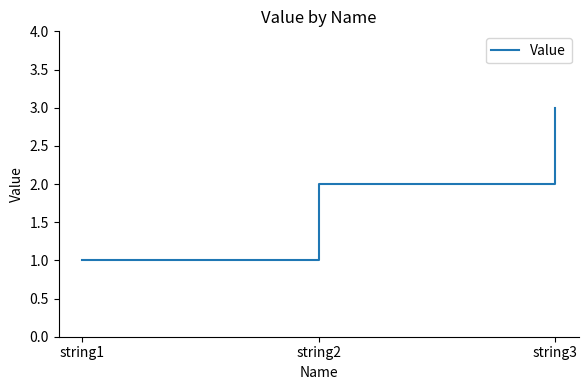

True or false: the data shows 4 at string3.

False